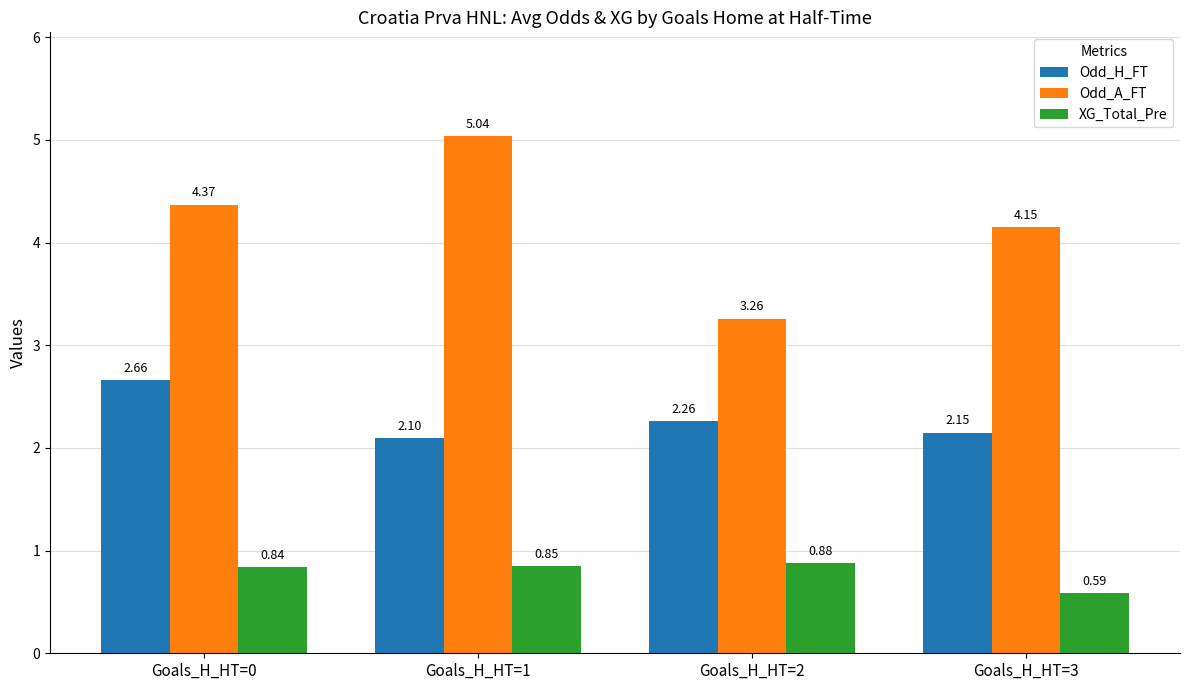

Rank the categories by Odd_H_FT value from lowest to highest.

Goals_H_HT=1, Goals_H_HT=3, Goals_H_HT=2, Goals_H_HT=0